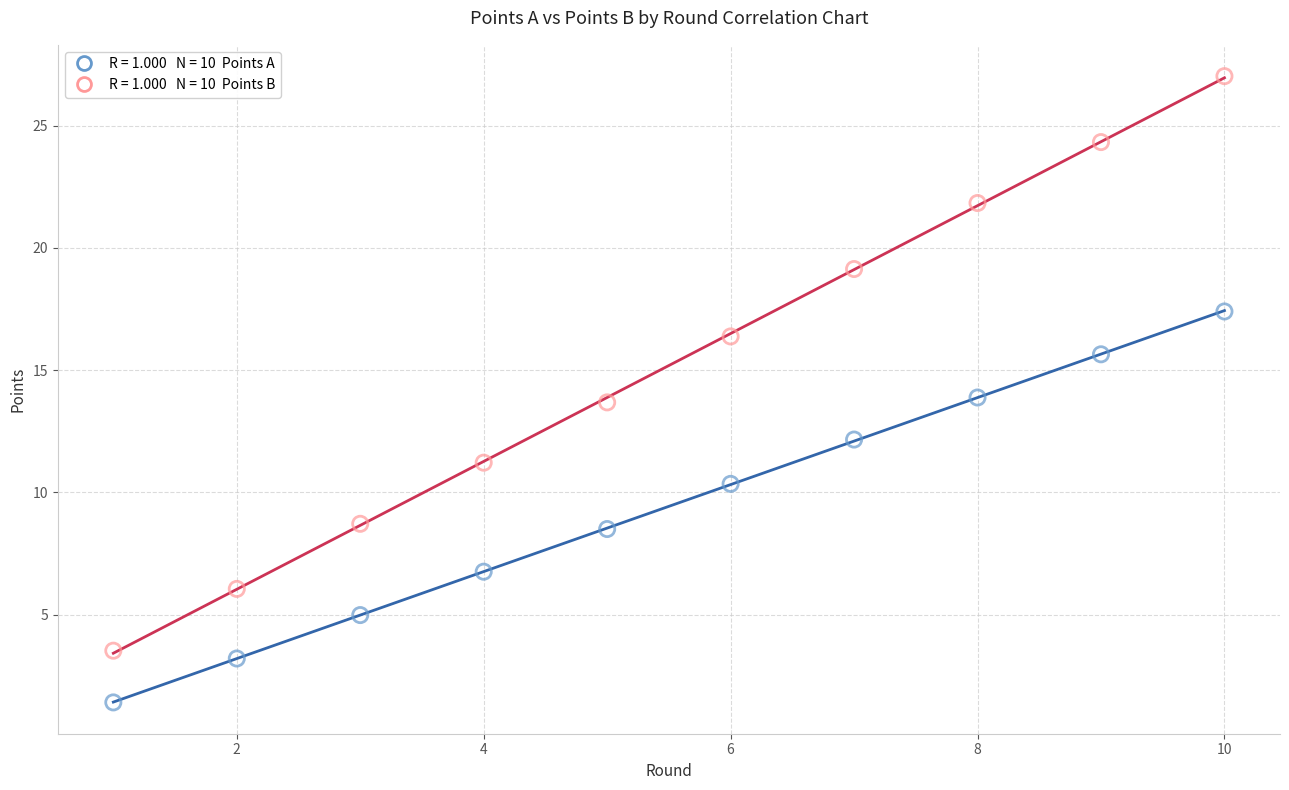

Across all data points, what is the range of X values (max minus min)?

9.0